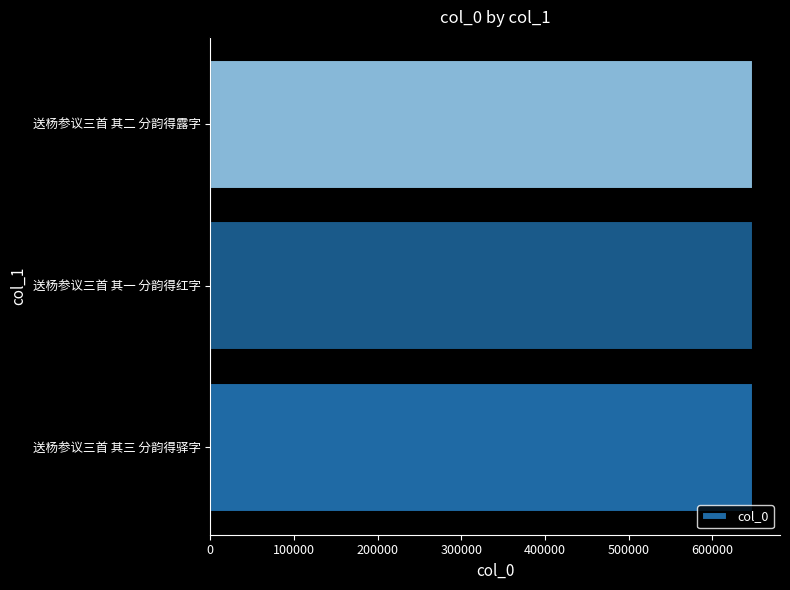

True or false: the data shows 423954 at 送杨参议三首 其一 分韵得红字.

False